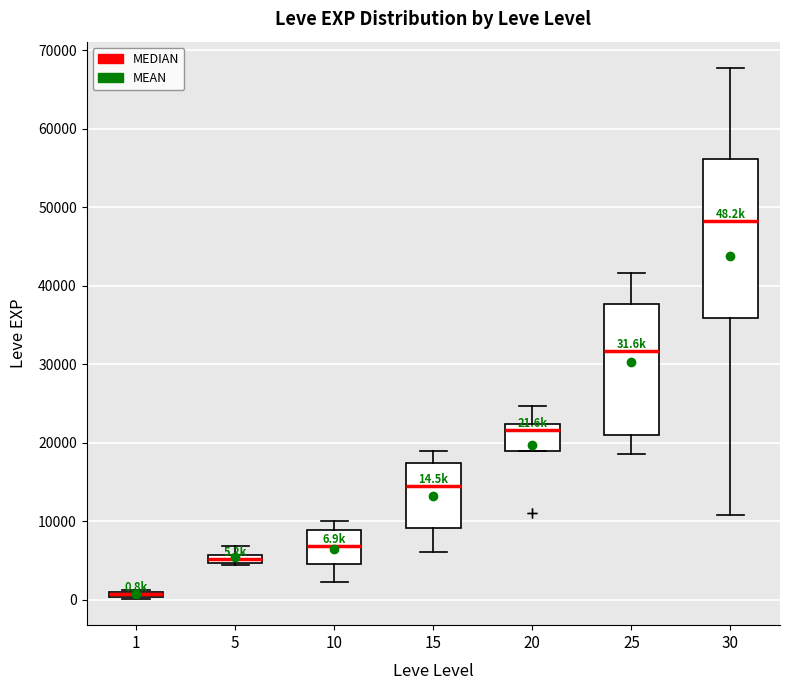

Which box is the tallest, from its lower edge to its upper edge?

30